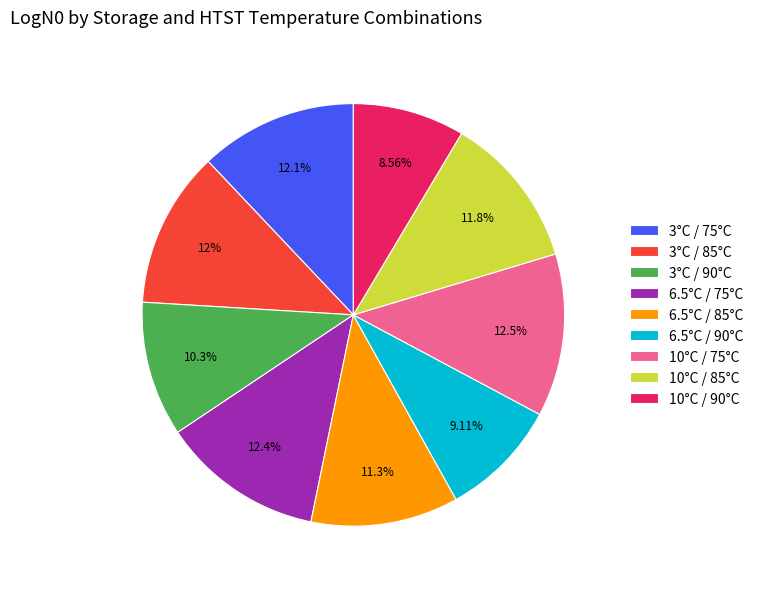

Which has a higher value, 6.5°C / 90°C or 6.5°C / 85°C?

6.5°C / 85°C